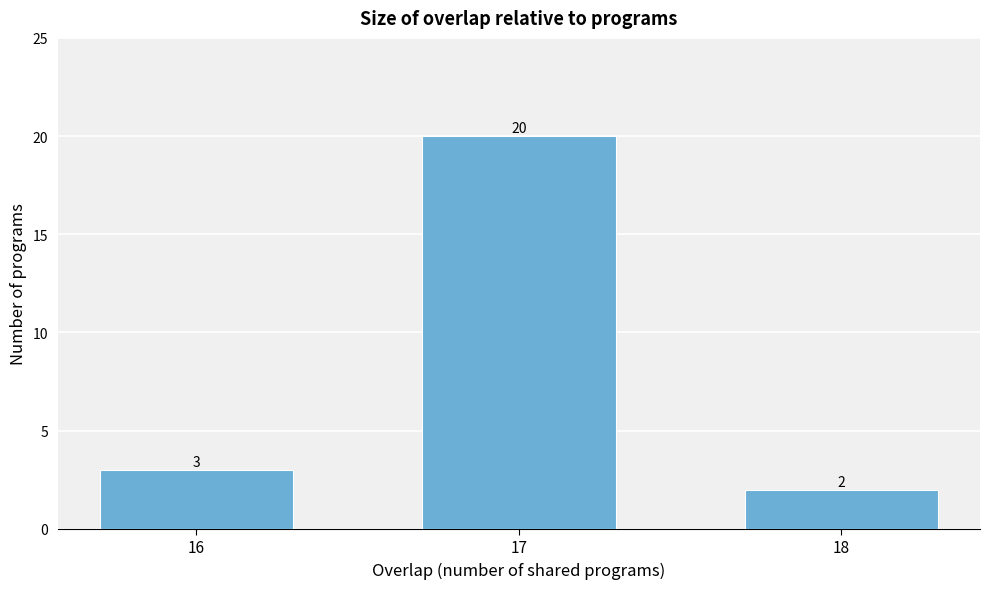

Reading right to left, list all the values displayed in this chart.

18=2	17=20	16=3